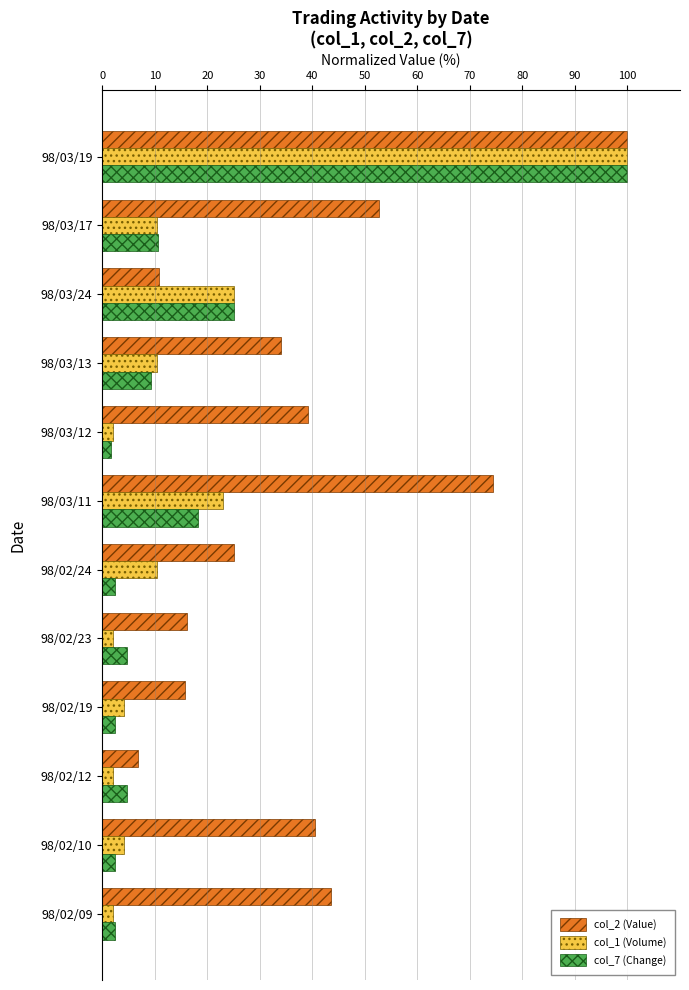

What is the difference between the maximum and second lowest values in the col_2 (Value) series?

89.2